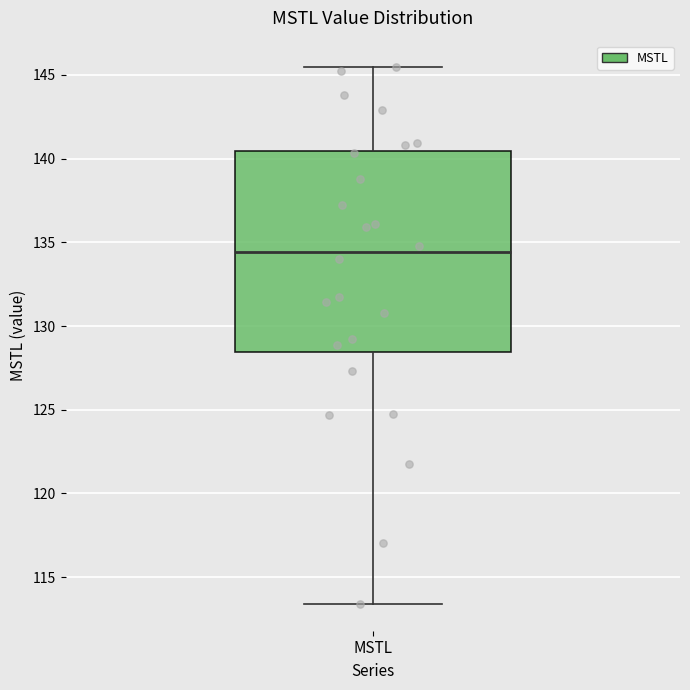

Read this box plot against the y-axis: the position of the median line, the range covered by the box, and the ends of both whiskers. The values are not printed on the chart, so give them approximately, as read against the axis.

median 134.5, box 128.5 to 140.5, whiskers 113.5 to 145.5